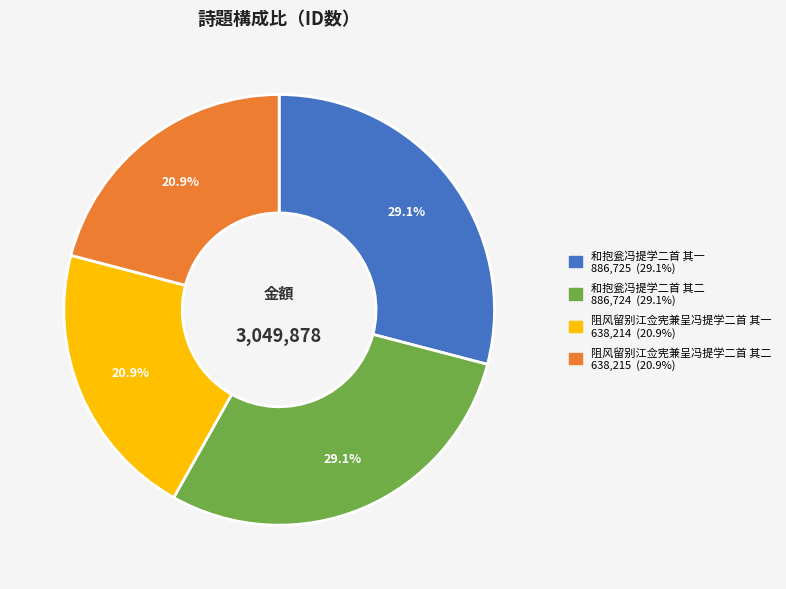

Count the number of slices in the pie.

4